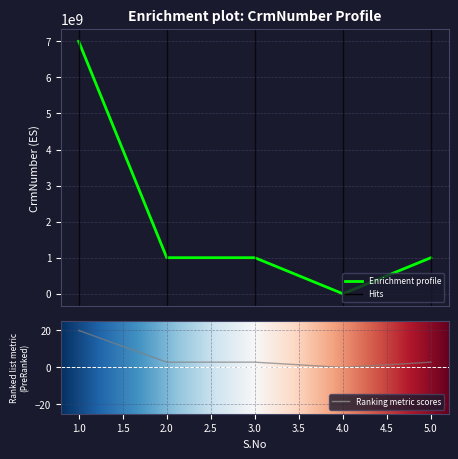

Rank the categories by value from lowest to highest.

4, 2, 3, 5, 1